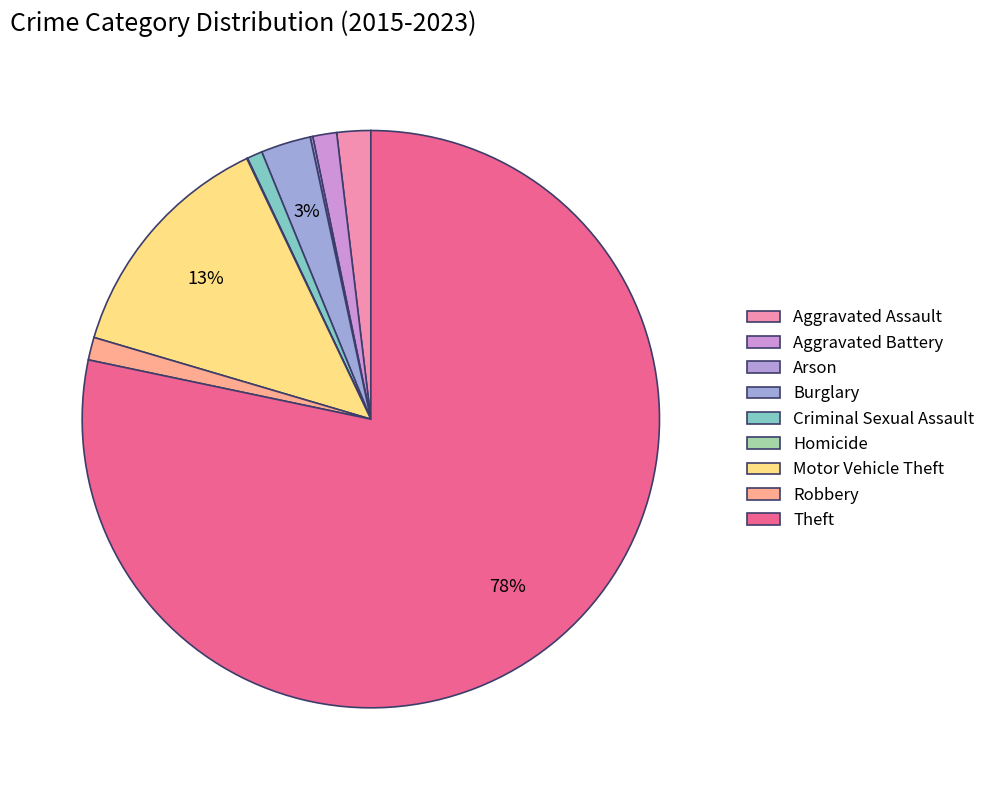

How many segments does this pie chart have?

9